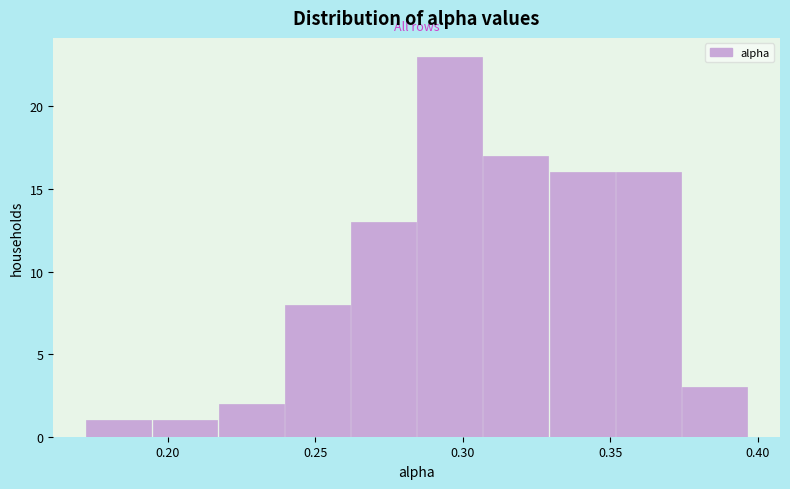

Reading left to right, transcribe this chart: for each bar, give the range it covers on the x-axis and its height. Neither the bar edges nor the heights are printed on the chart, so give them approximately, as read against the axes.

0.170 to 0.195: 1
0.195 to 0.215: 1
0.215 to 0.240: 2
0.240 to 0.260: 8
0.260 to 0.285: 13
0.285 to 0.305: 23
0.305 to 0.330: 17
0.330 to 0.350: 16
0.350 to 0.375: 16
0.375 to 0.395: 3